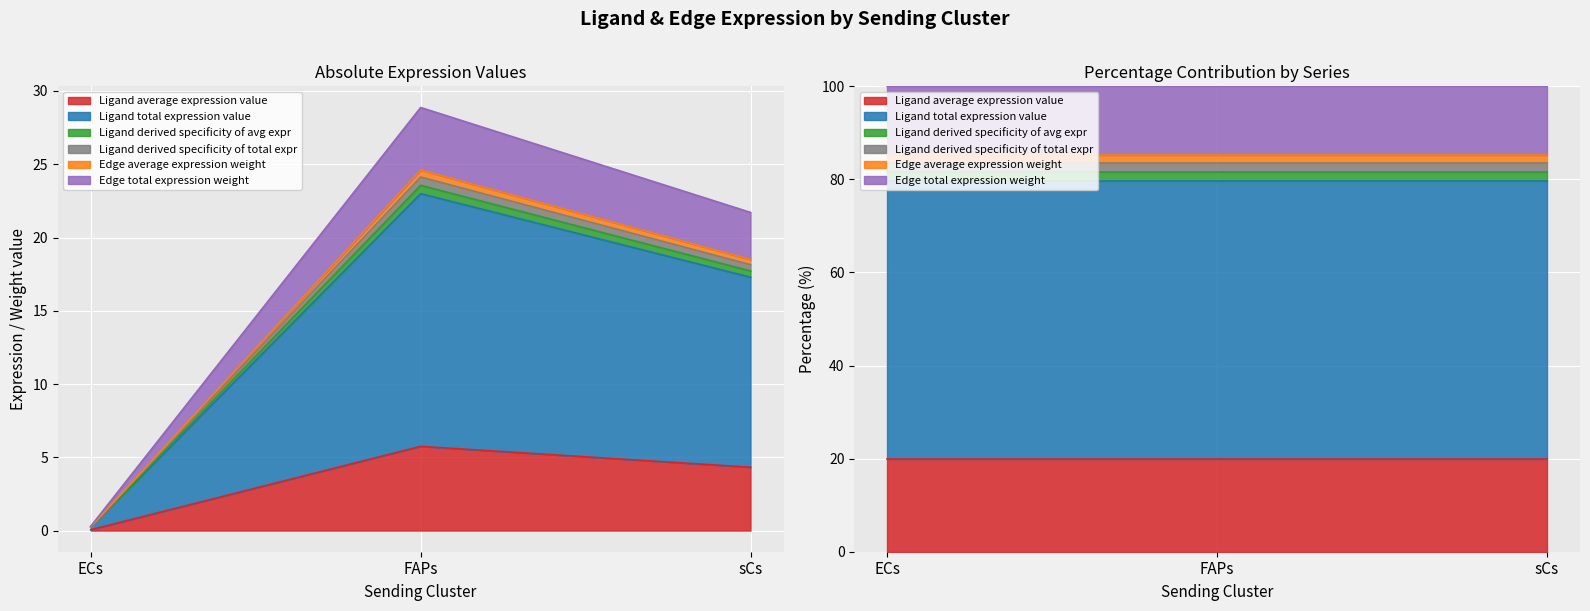

What is the label of the 1st point from the left?

ECs